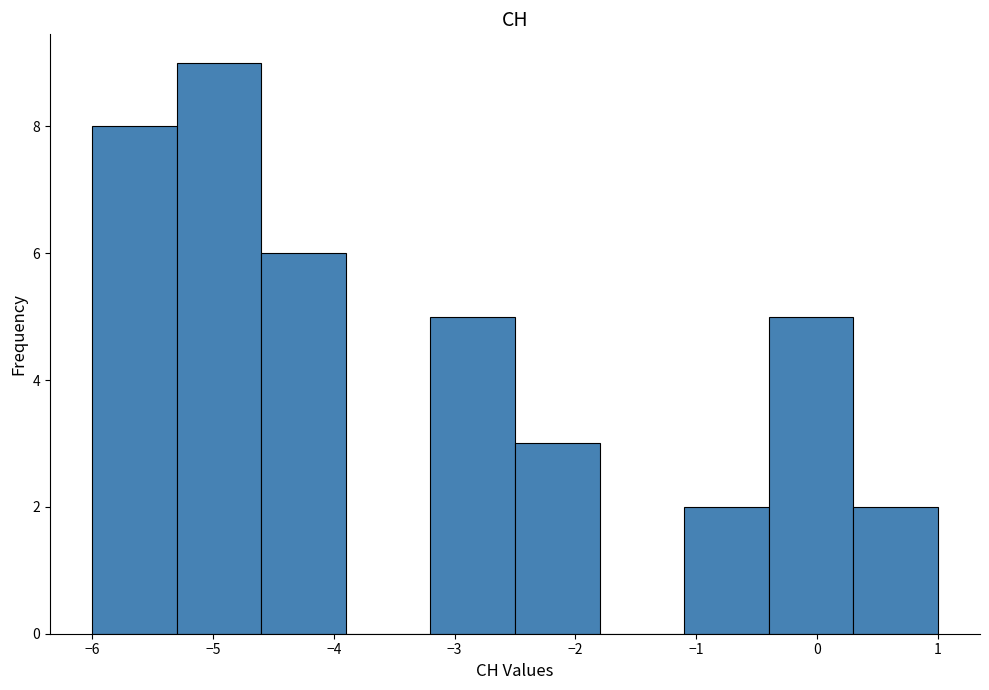

Reading left to right, transcribe this chart: for each bar, give the range it covers on the x-axis and its height. The values are not printed on the chart, so give them approximately, as read against the axis.

-6.0 to -5.3: 8
-5.3 to -4.6: 9
-4.6 to -3.9: 6
-3.9 to -3.2: 0
-3.2 to -2.5: 5
-2.5 to -1.8: 3
-1.8 to -1.1: 0
-1.1 to -0.4: 2
-0.4 to 0.3: 5
0.3 to 1.0: 2